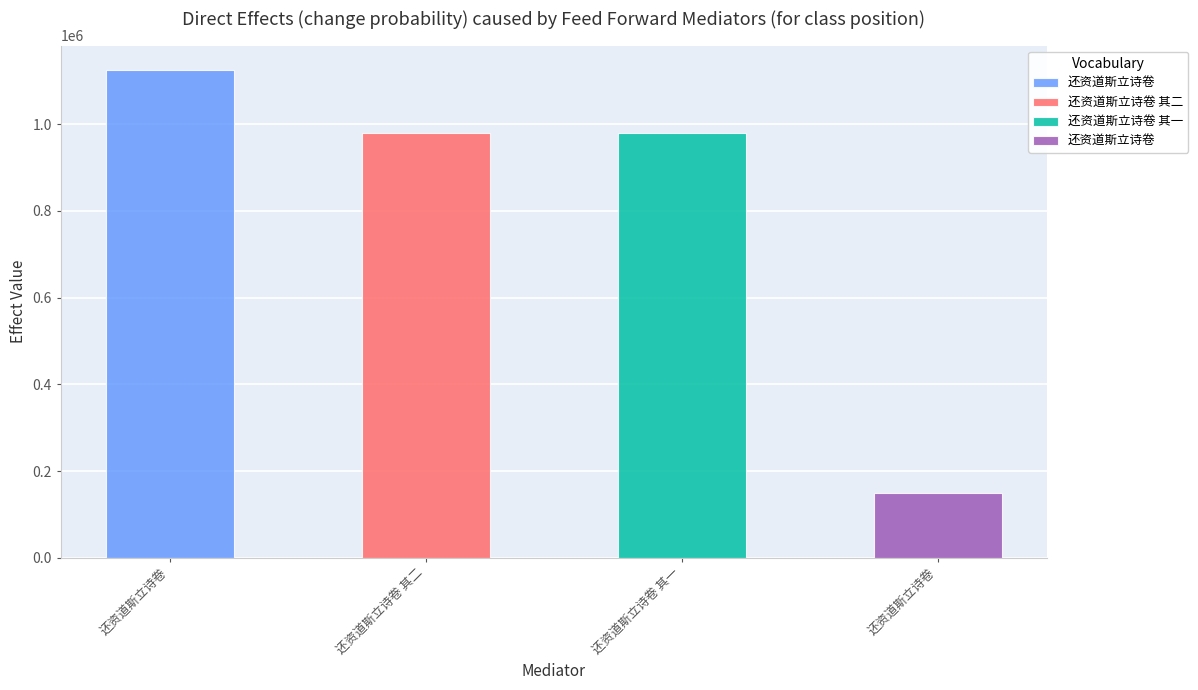

Which has a higher value, 还资道斯立诗卷 其一 or 还资道斯立诗卷?

还资道斯立诗卷 其一